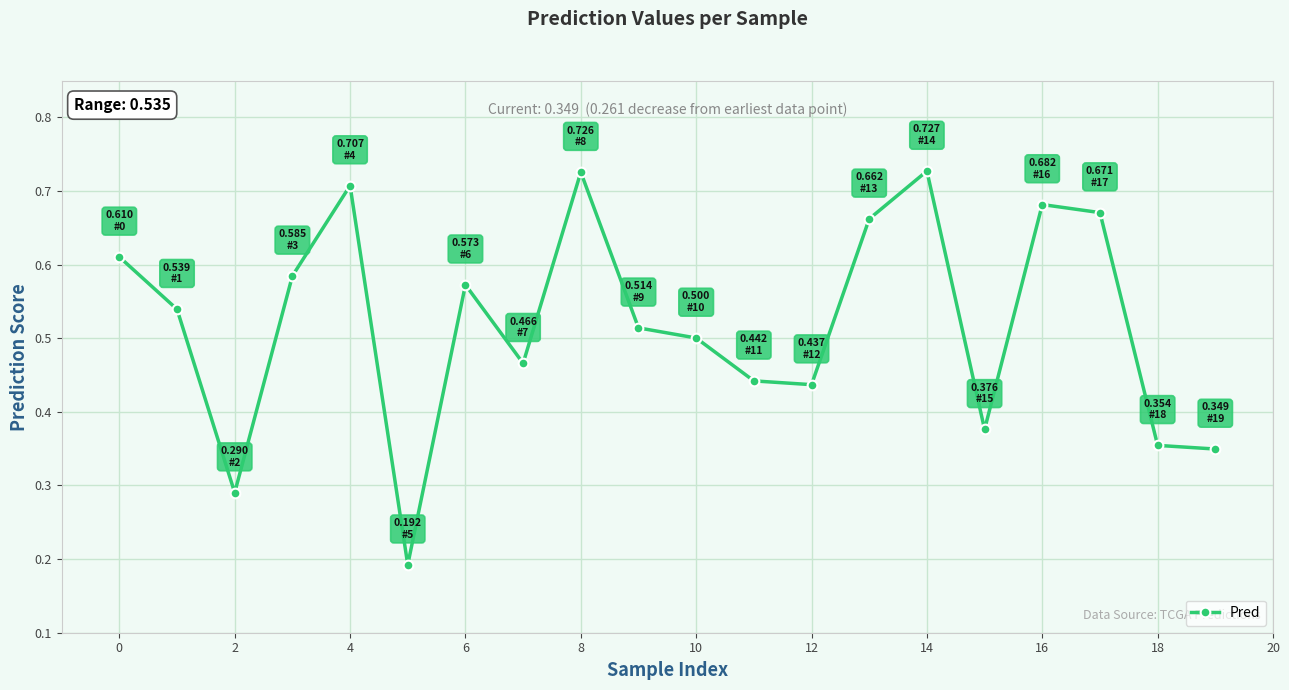

True or false: there are more than 2 points higher than both neighbors.

True